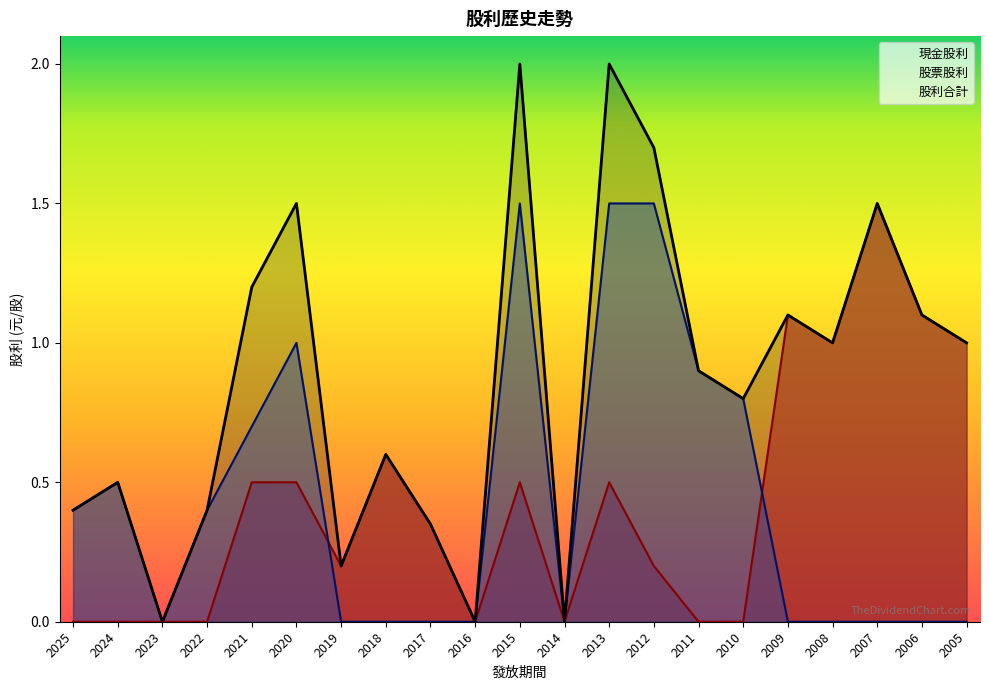

What is the sum of all 股利合計 values?

18.2